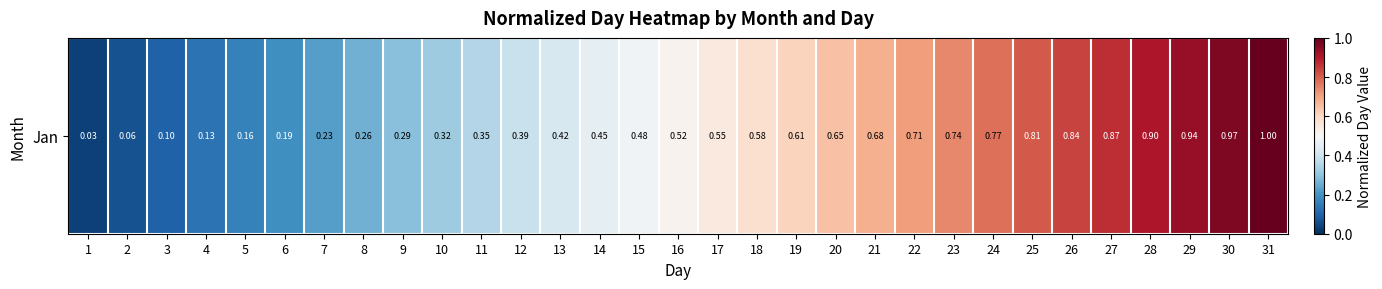

Read the value at 9.

0.3